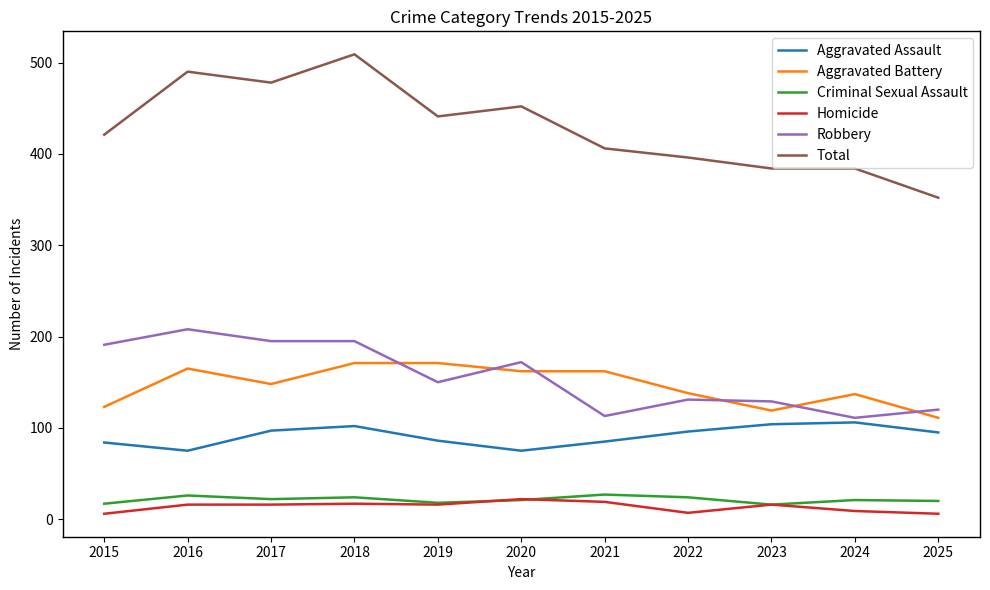

Where is the first local maximum for Aggravated Assault?

2018